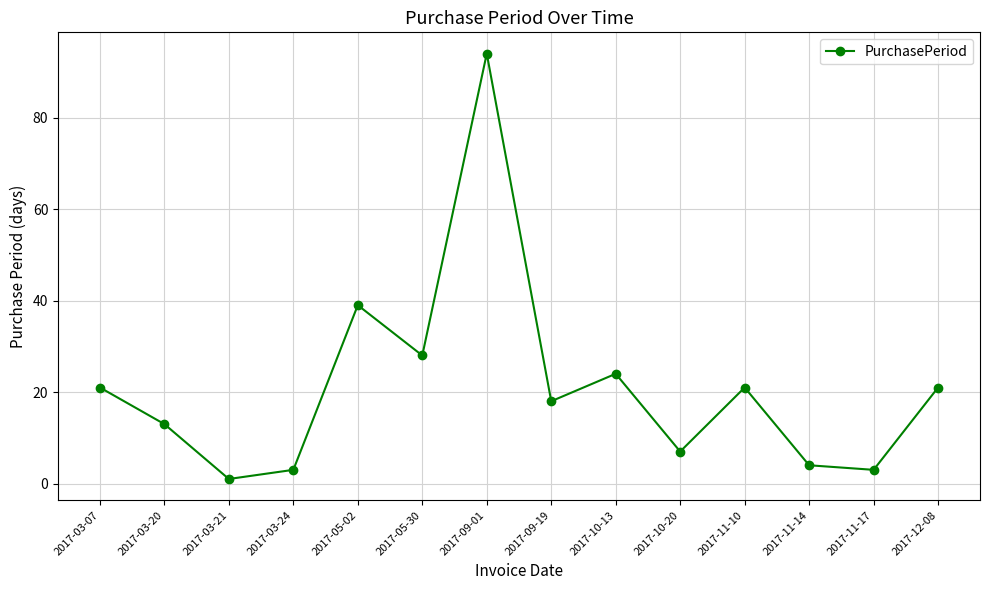

Where is the first local minimum?

2017-03-21